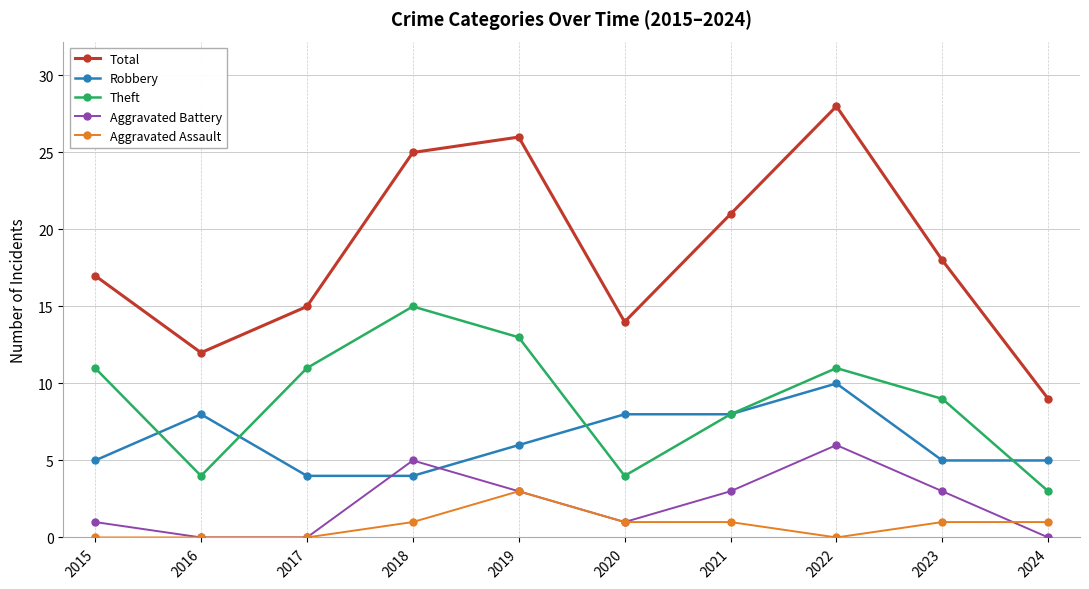

What are all the series names shown in the legend?

Total, Robbery, Theft, Aggravated Battery, Aggravated Assault